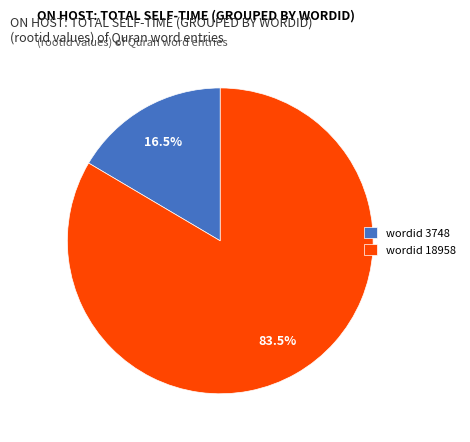

Which slice is the largest?

wordid 18958